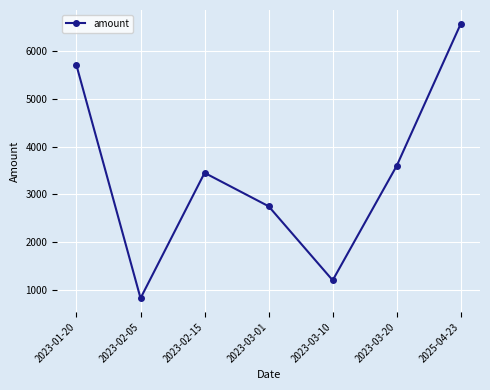

What is the difference between the maximum and second lowest values?

5373.0